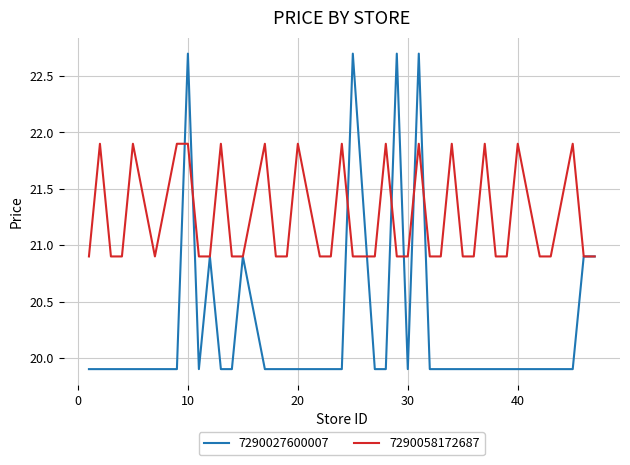

List the series in order of their peak value, lowest first.

7290058172687, 7290027600007